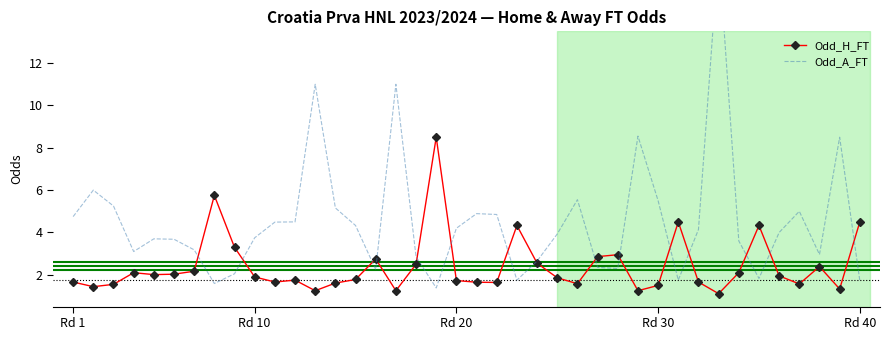

What is the minimum value for Odd_H_FT?

1.1